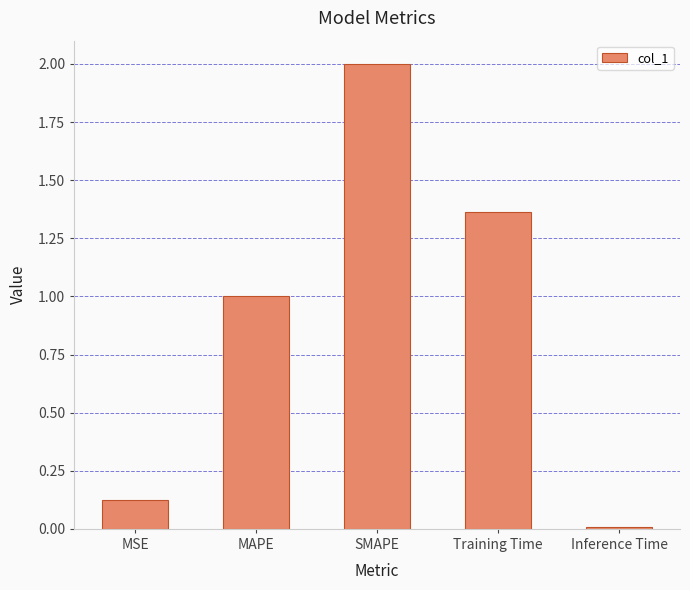

What is the maximum value shown in the chart?

2.0